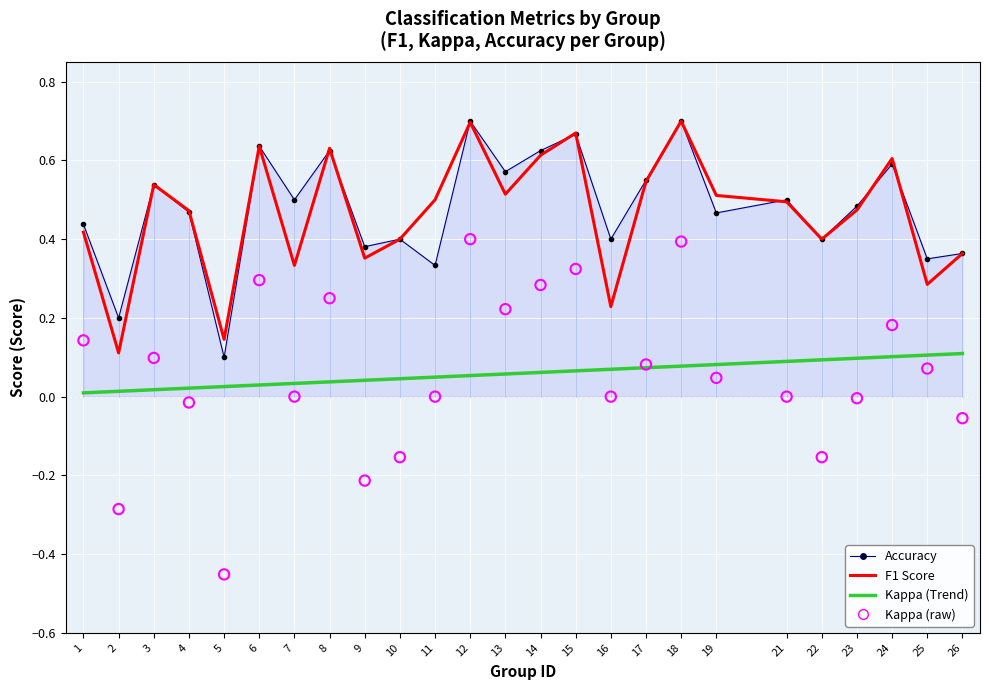

What is the total value across all series at 9?

0.6